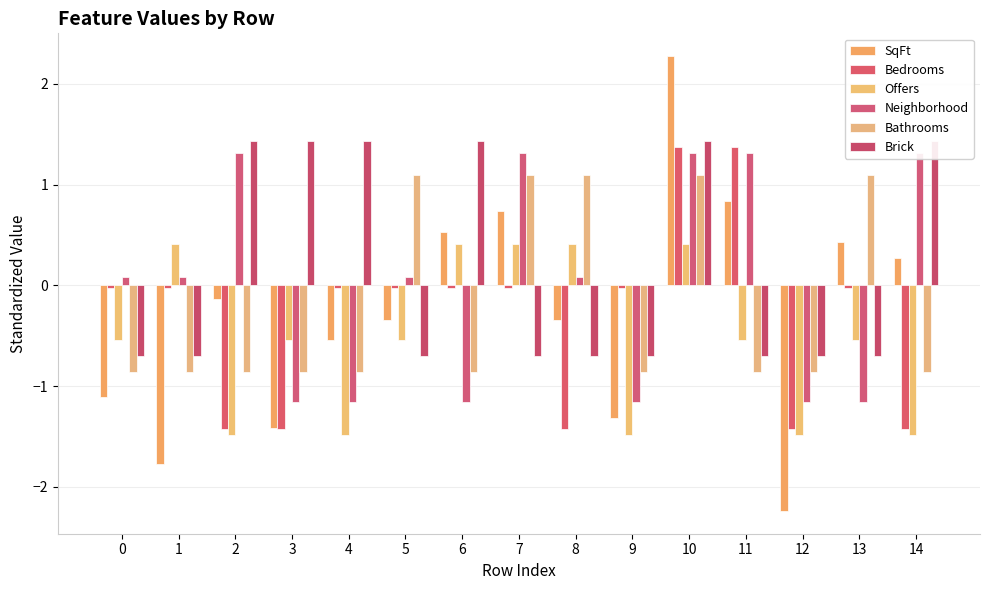

Reading left to right, list all the values displayed in this chart.

SqFt: -1.1	-1.8	-0.1	-1.4	-0.5	-0.3	0.5	0.7	-0.3	-1.3	2.3	0.8	-2.2	0.4	0.3
Bedrooms: -0.0	-0.0	-1.4	-1.4	-0.0	-0.0	-0.0	-0.0	-1.4	-0.0	1.4	1.4	-1.4	-0.0	-1.4
Offers: -0.5	0.4	-1.5	-0.5	-1.5	-0.5	0.4	0.4	0.4	-1.5	0.4	-0.5	-1.5	-0.5	-1.5
Neighborhood: 0.1	0.1	1.3	-1.2	-1.2	0.1	-1.2	1.3	0.1	-1.2	1.3	1.3	-1.2	-1.2	1.3
Bathrooms: -0.9	-0.9	-0.9	-0.9	-0.9	1.1	-0.9	1.1	1.1	-0.9	1.1	-0.9	-0.9	1.1	-0.9
Brick: -0.7	-0.7	1.4	1.4	1.4	-0.7	1.4	-0.7	-0.7	-0.7	1.4	-0.7	-0.7	-0.7	1.4